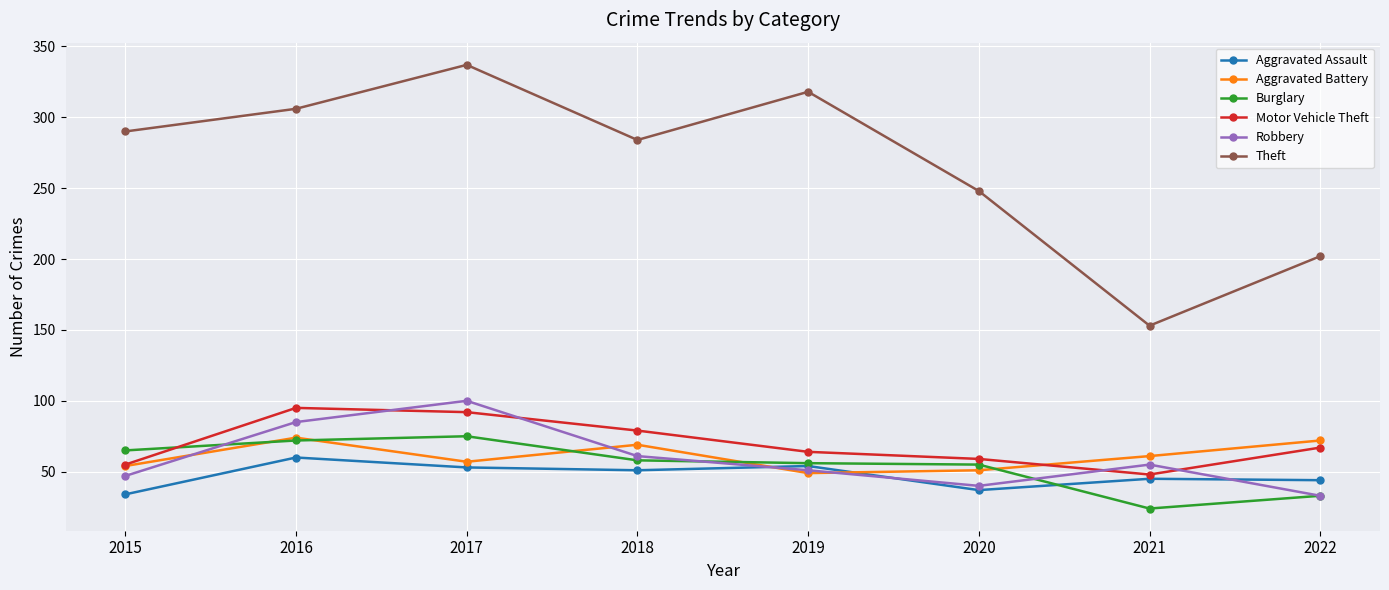

At how many categories does at least one series exceed 262?

5